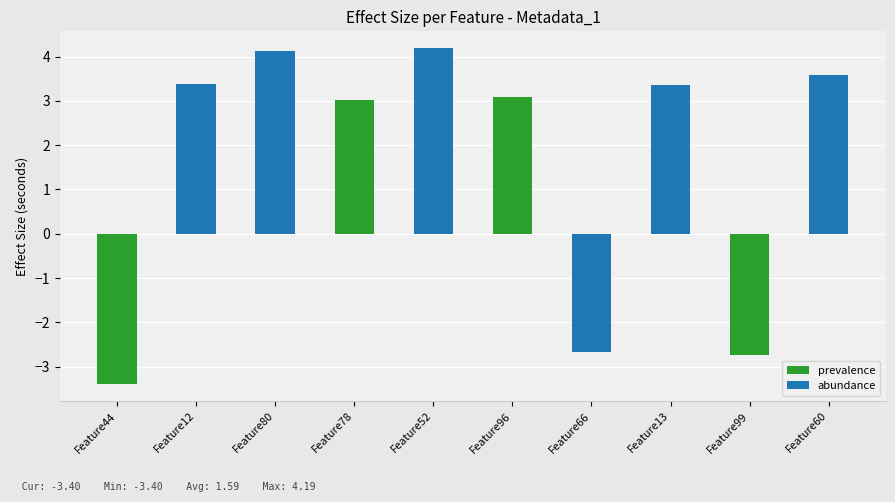

What is the label of the 1st bar from the right?

Feature60